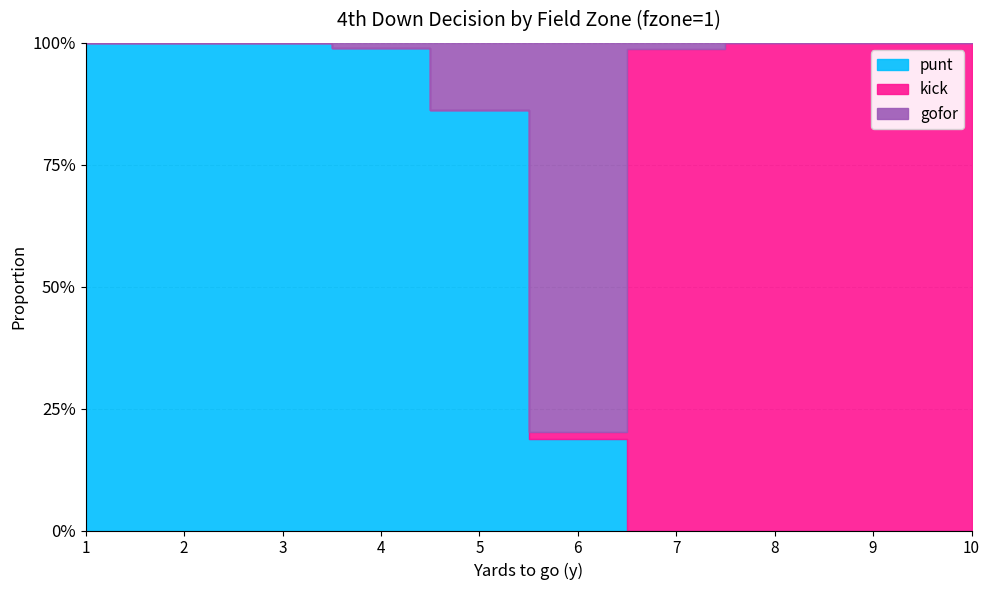

Reading left to right, what are all the values shown in this chart?

punt: 1.0	1.0	1.0	1.0	0.9	0.2	0.0	0.0	0.0	0.0
kick: 0.0	0.0	0.0	0.0	0.0	0.0	1.0	1.0	1.0	1.0
gofor: 0.0	0.0	0.0	0.0	0.1	0.8	0.0	0.0	0.0	0.0